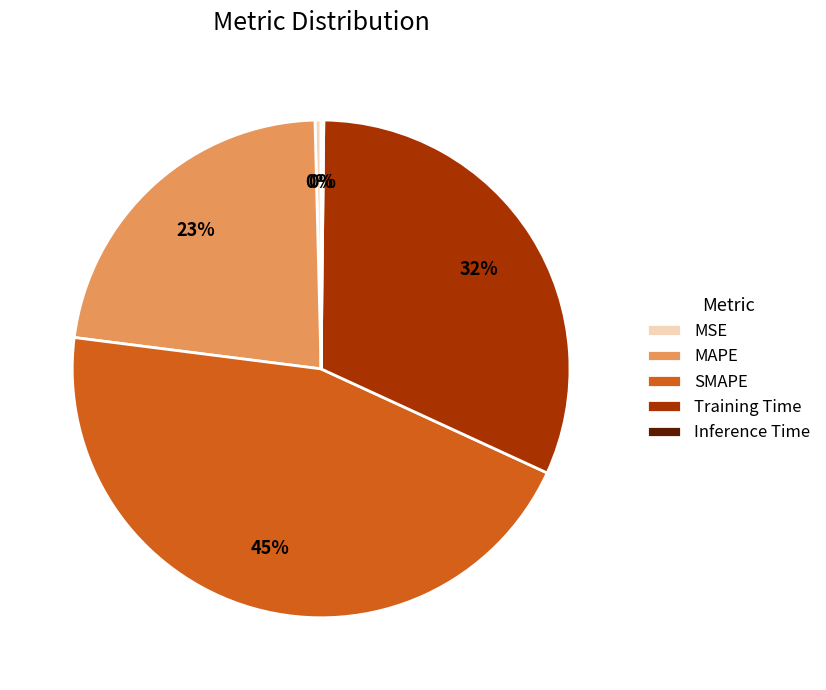

Is it true that MAPE is 23% of the pie?

True